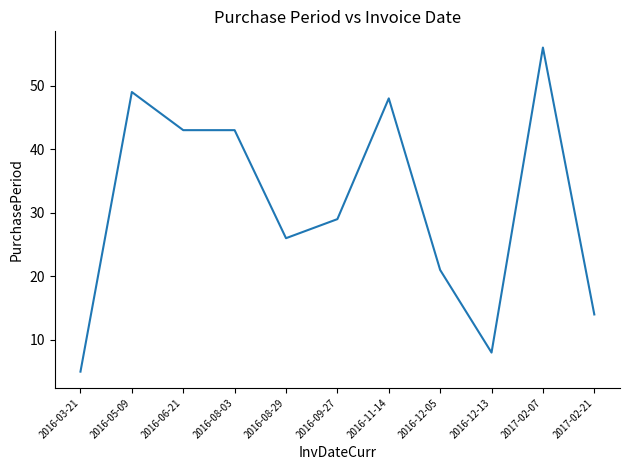

Between 2016-08-29 and 2016-03-21, which is larger?

2016-08-29